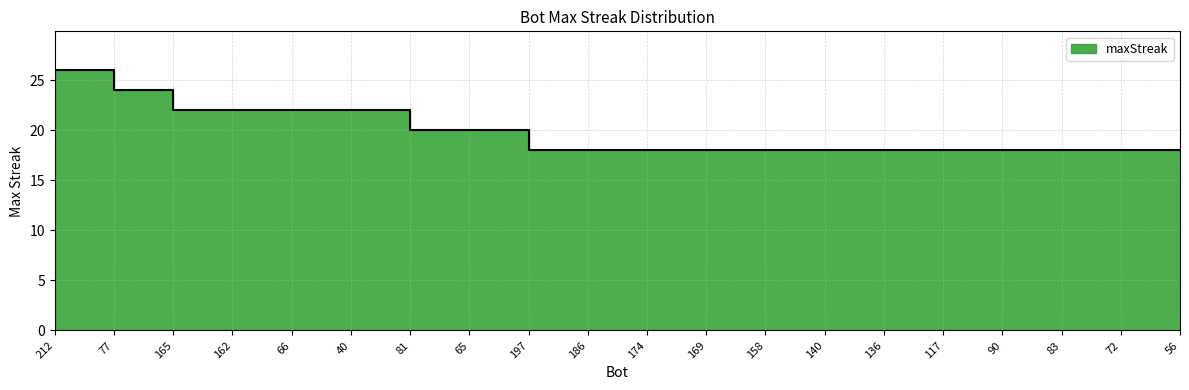

What is the smallest value displayed?

18